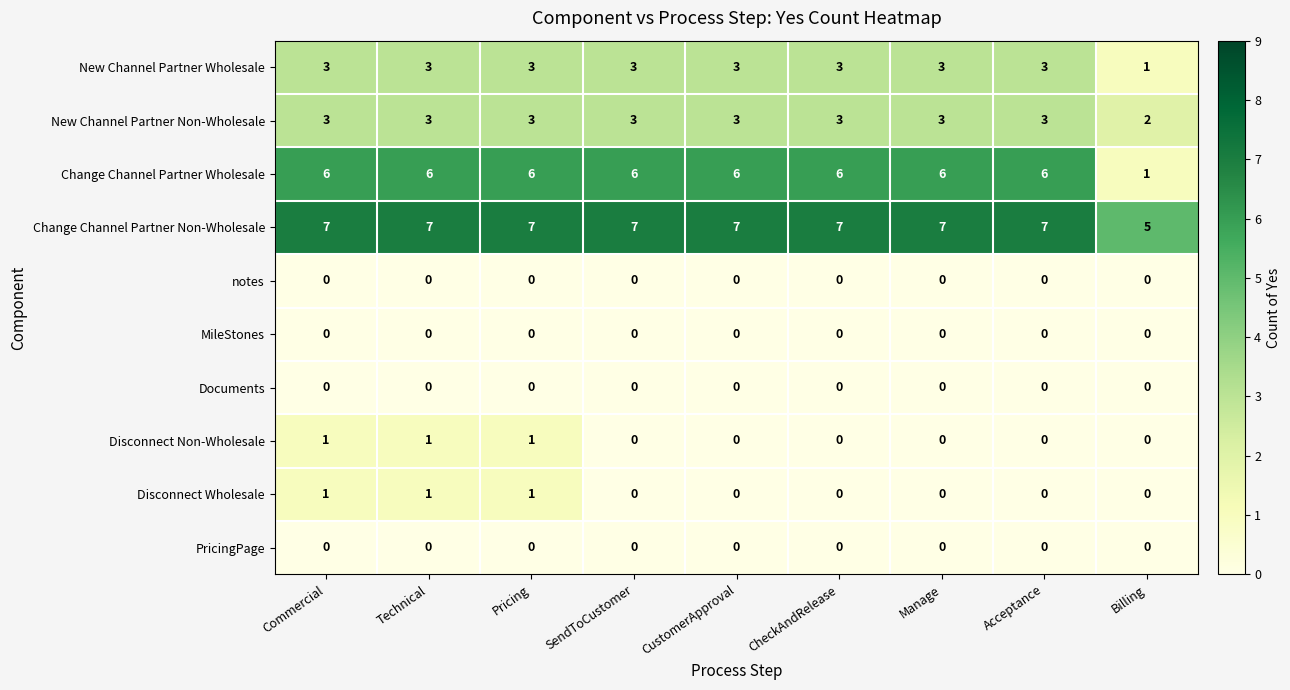

Is it true that New Channel Partner Non-Wholesale equals 1 at Commercial?

False